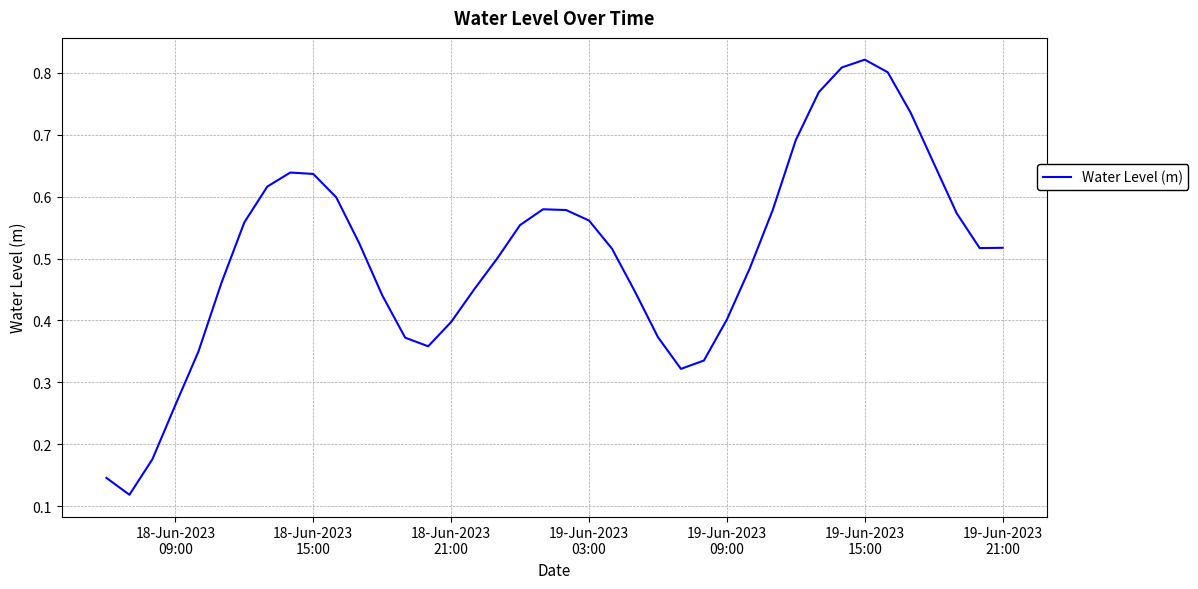

Does the chart display data point markers on the line(s)?

No